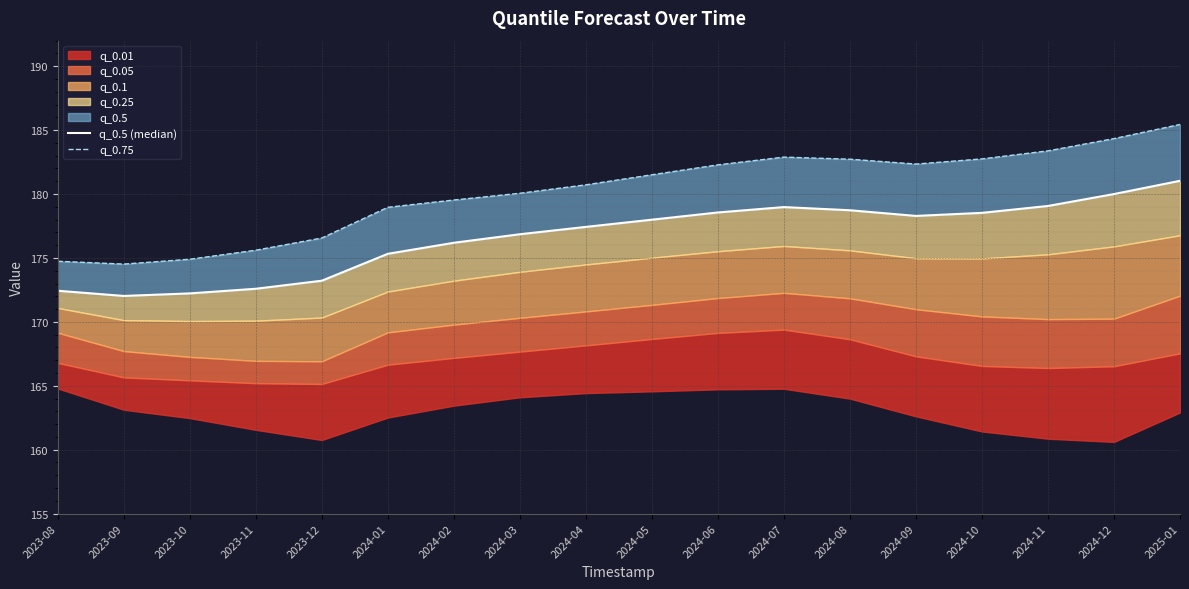

How many data points in q_0.75 are above 181?

9